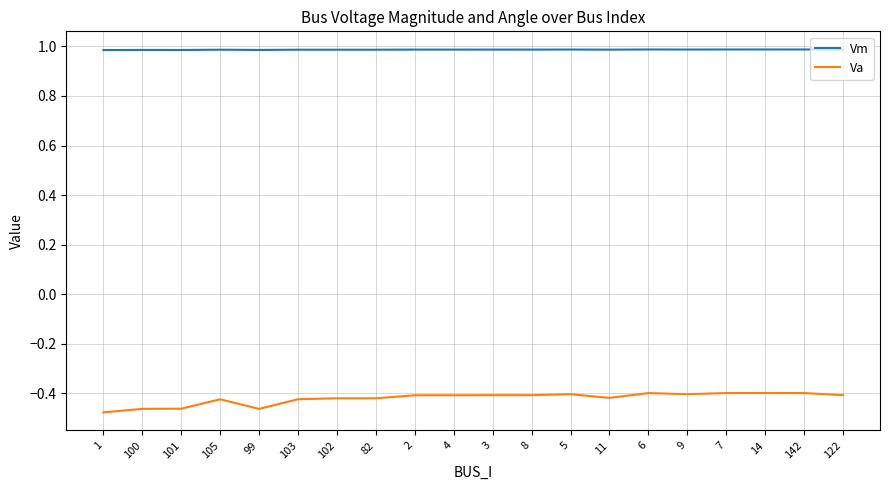

The Va series shows -0.1 at 5. True or false?

False